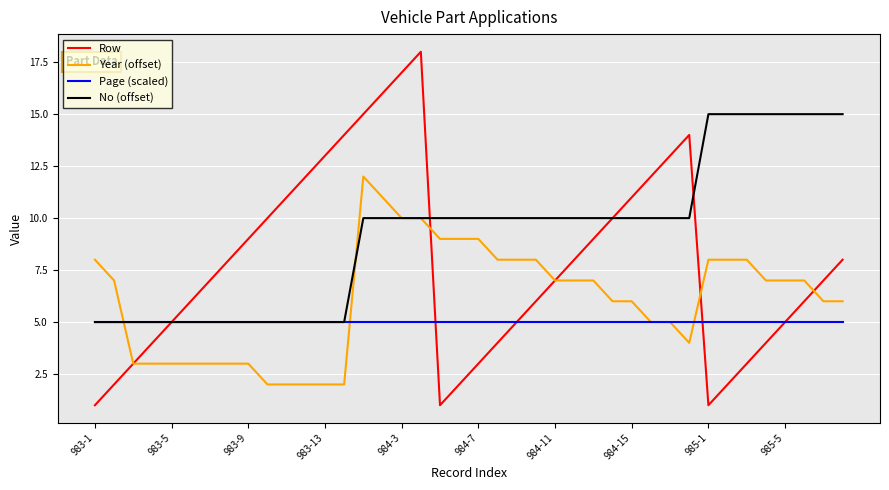

Which series has the largest total across all categories?

No (offset)